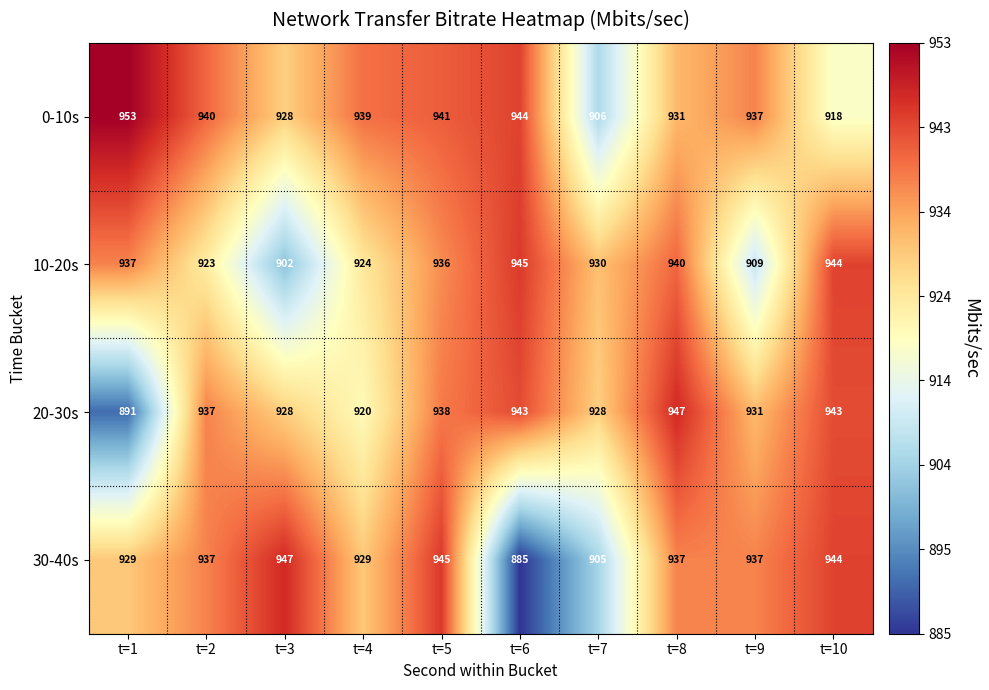

True or false: 0-10s has a value of 1481 at t=3.

False